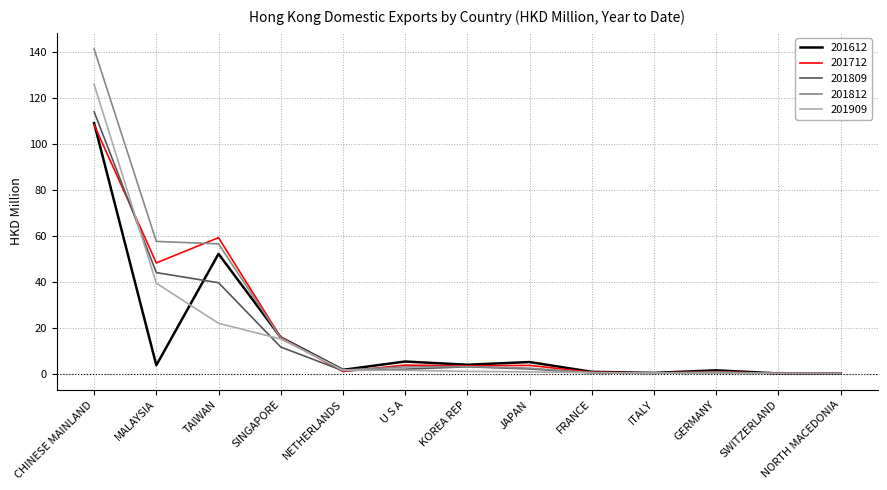

How many series are shown in this chart?

5